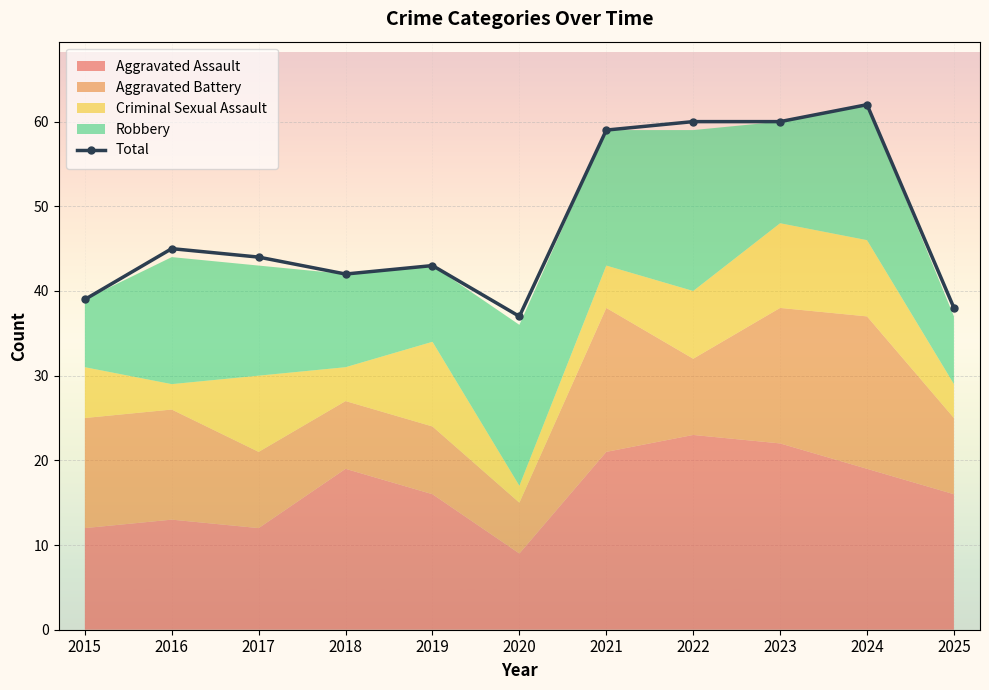

List the labels in order of value, smallest first.

2020, 2025, 2015, 2018, 2019, 2017, 2016, 2021, 2022, 2023, 2024